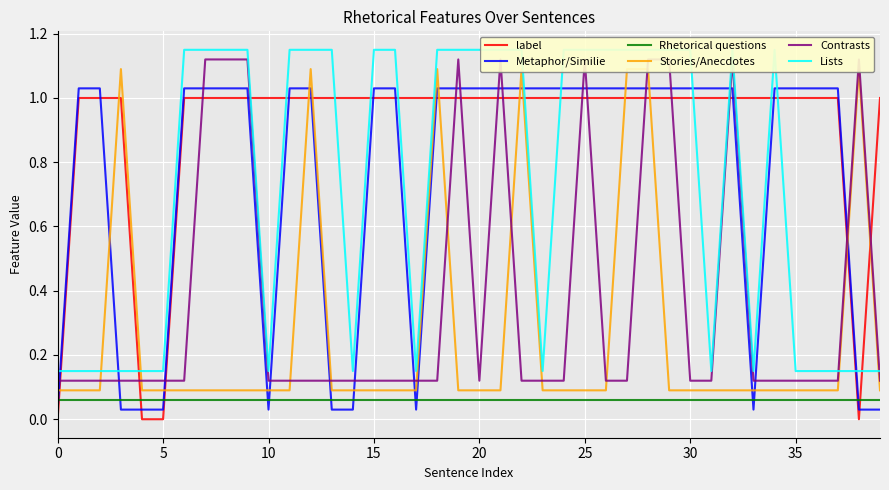

Is it true that Metaphor/Similie equals 0.1 at 14?

False